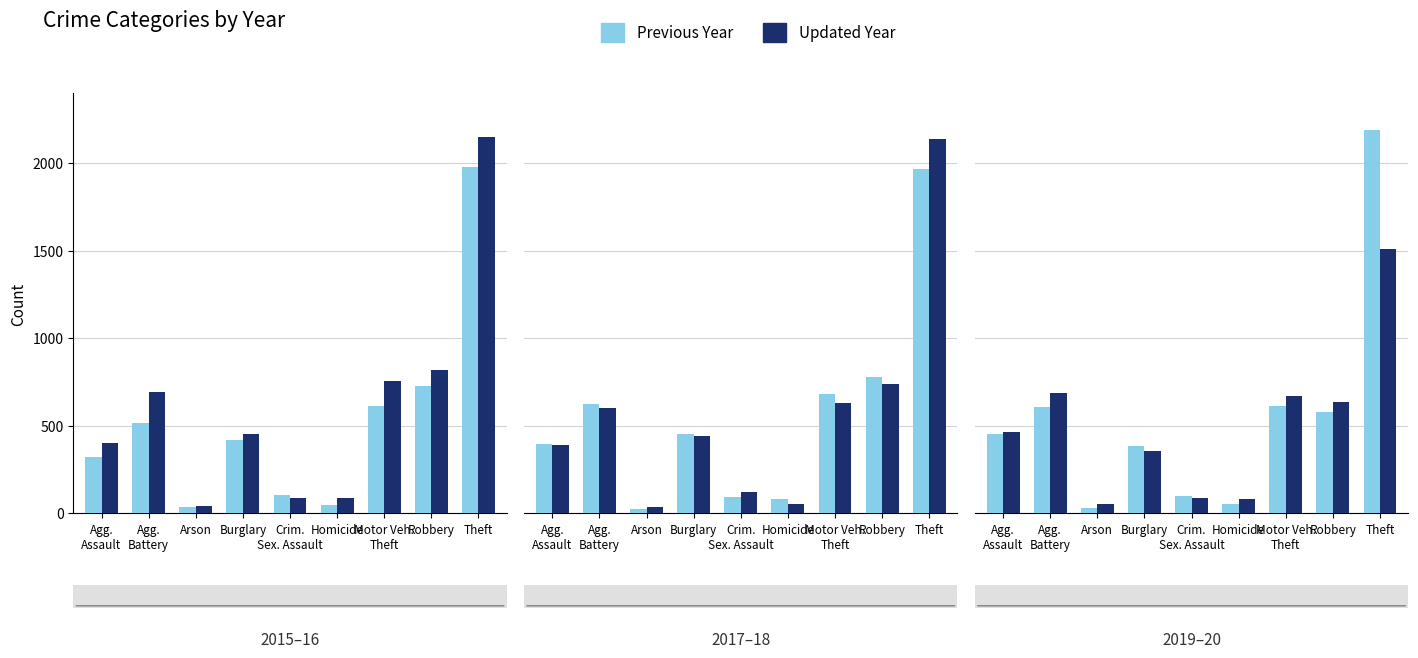

What is the maximum value shown in the chart?

2190